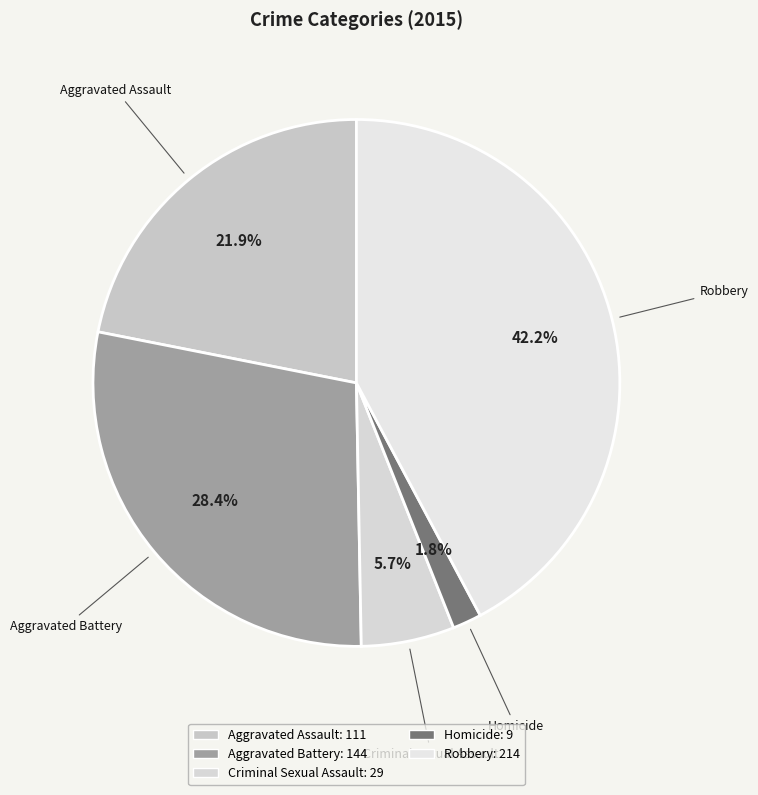

Between Aggravated Battery and Aggravated Assault, which is larger?

Aggravated Battery